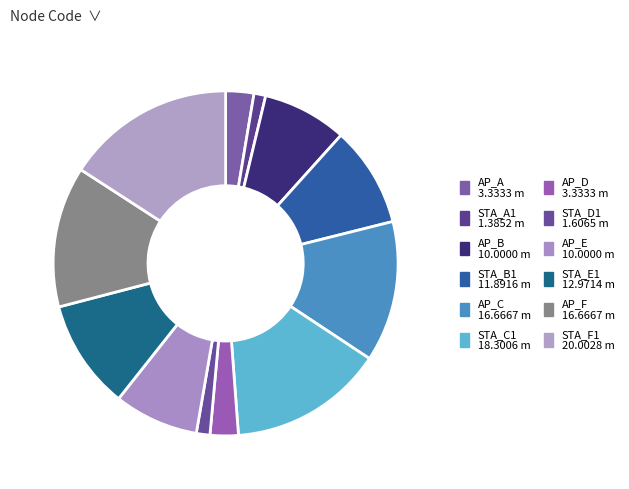

Does AP_C represent more than half of the total?

No